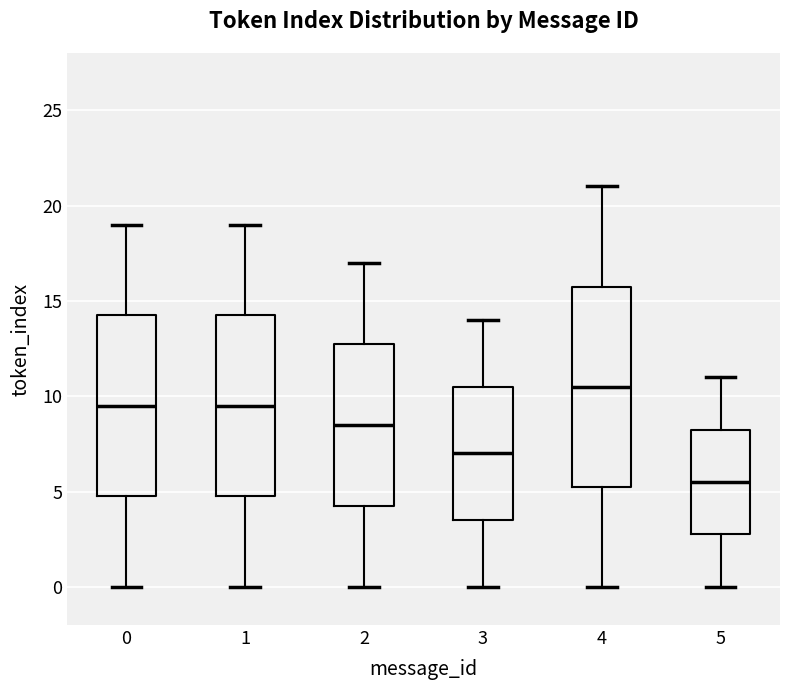

Which box is the tallest, from its lower edge to its upper edge?

4